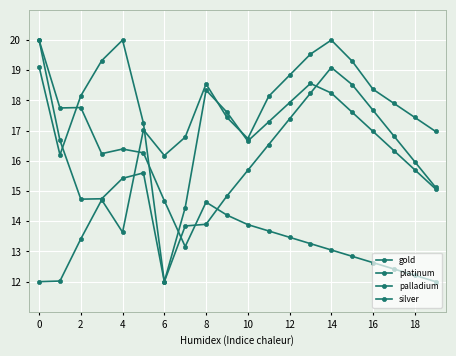

True or false: palladium has more than 1 points higher than both neighbors.

True